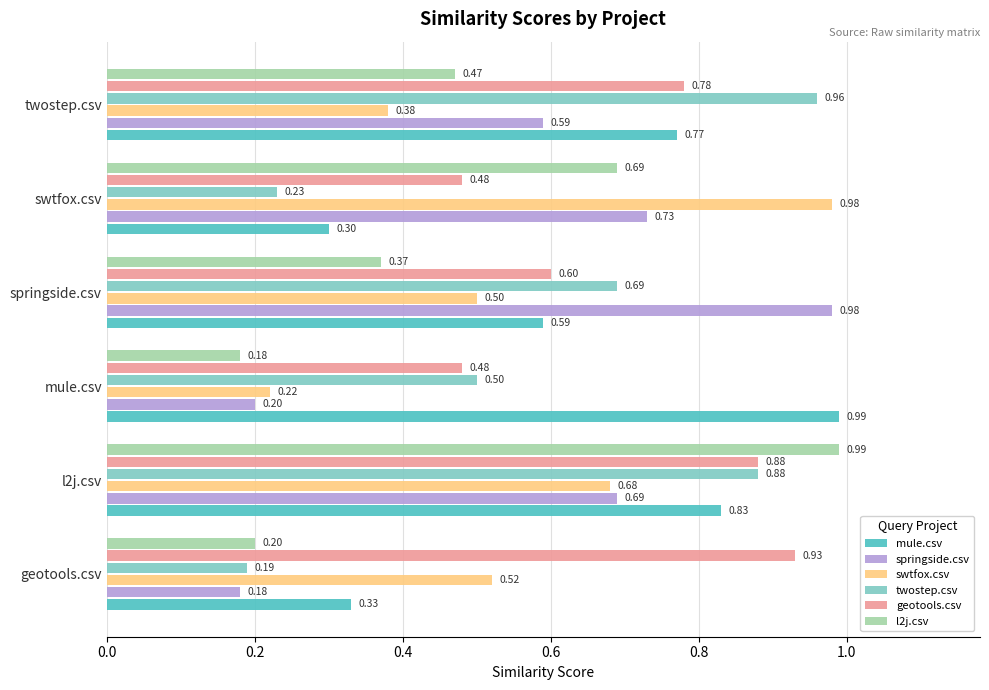

List the labels in order of springside.csv value, largest first.

springside.csv, swtfox.csv, l2j.csv, twostep.csv, mule.csv, geotools.csv